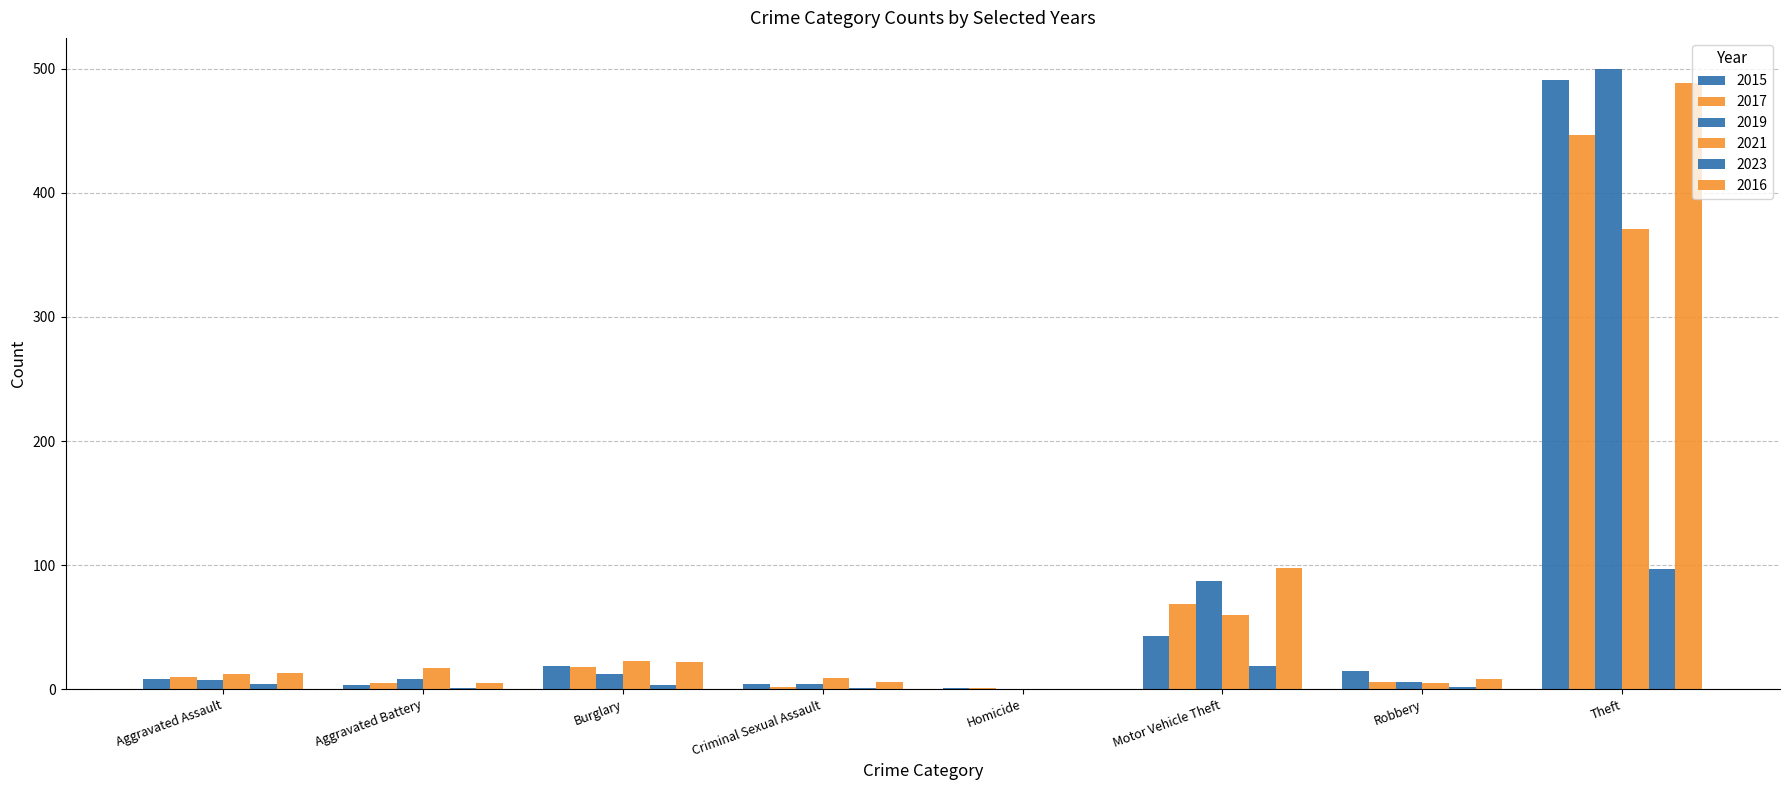

How many groups of bars are there?

8